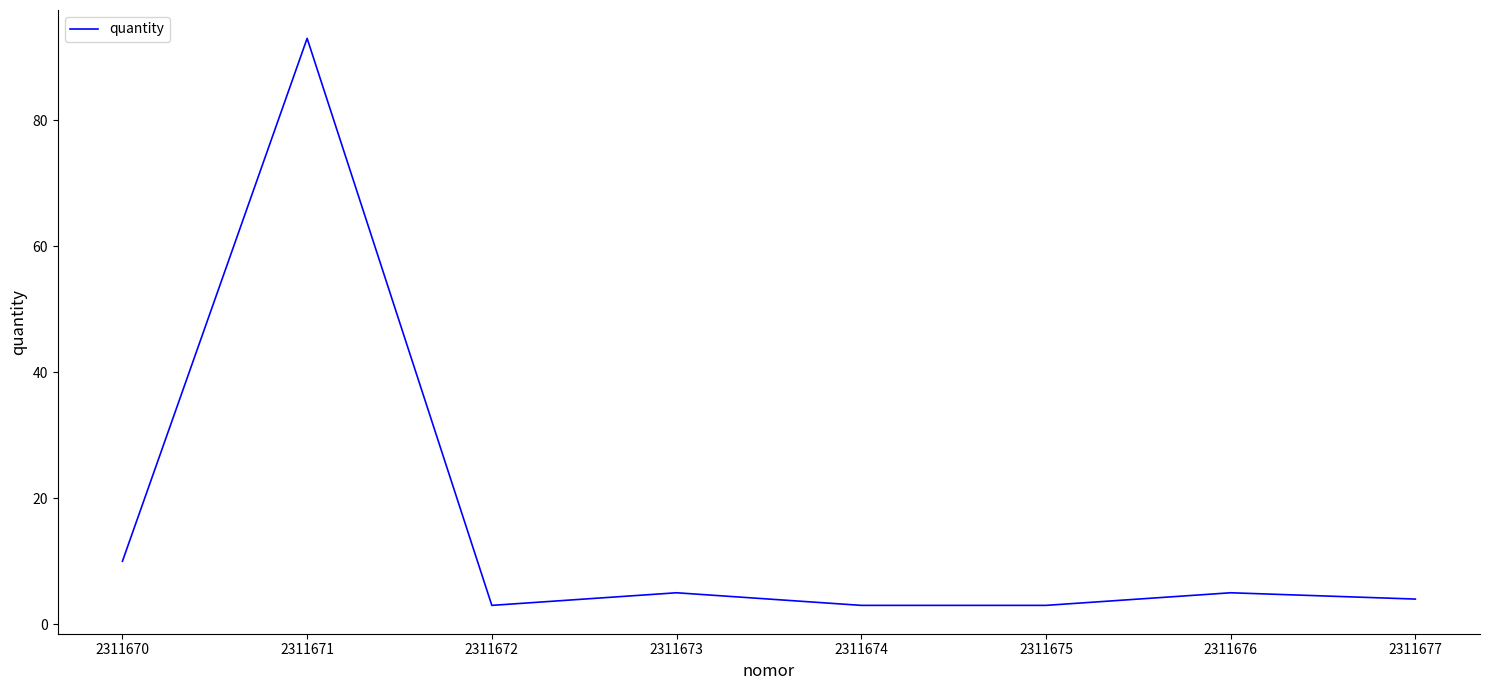

Reading right to left, list all the values displayed in this chart.

4	5	3	3	5	3	93	10